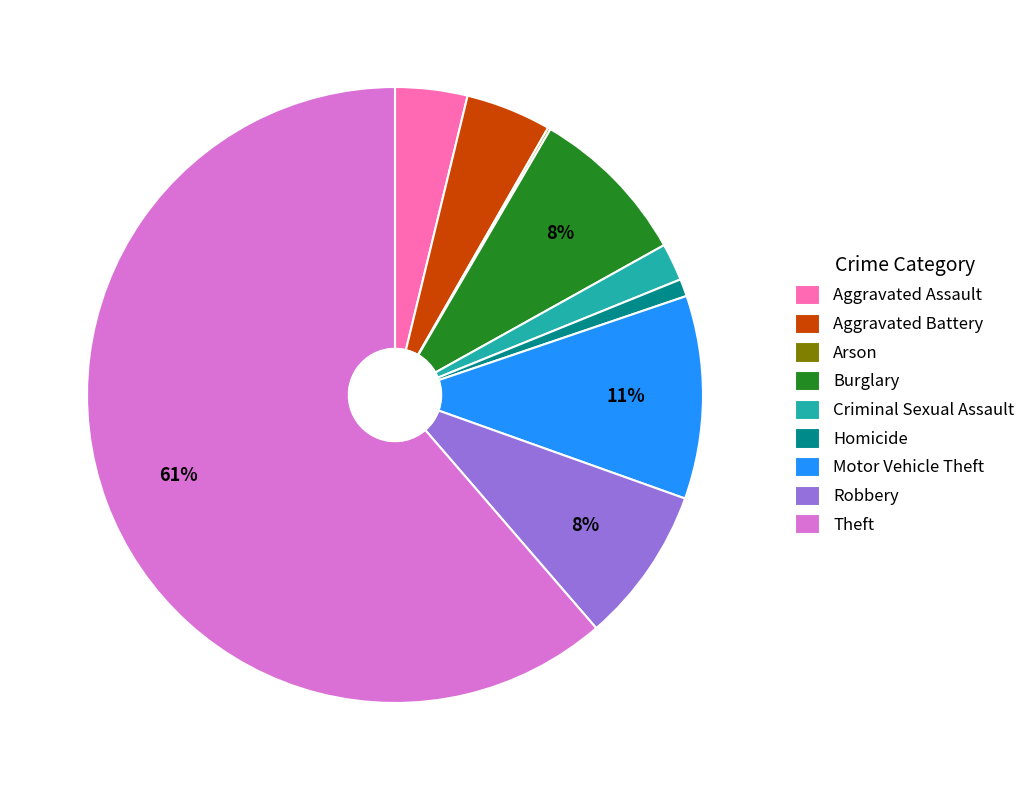

Do Motor Vehicle Theft and Robbery together represent more than half of the pie?

No